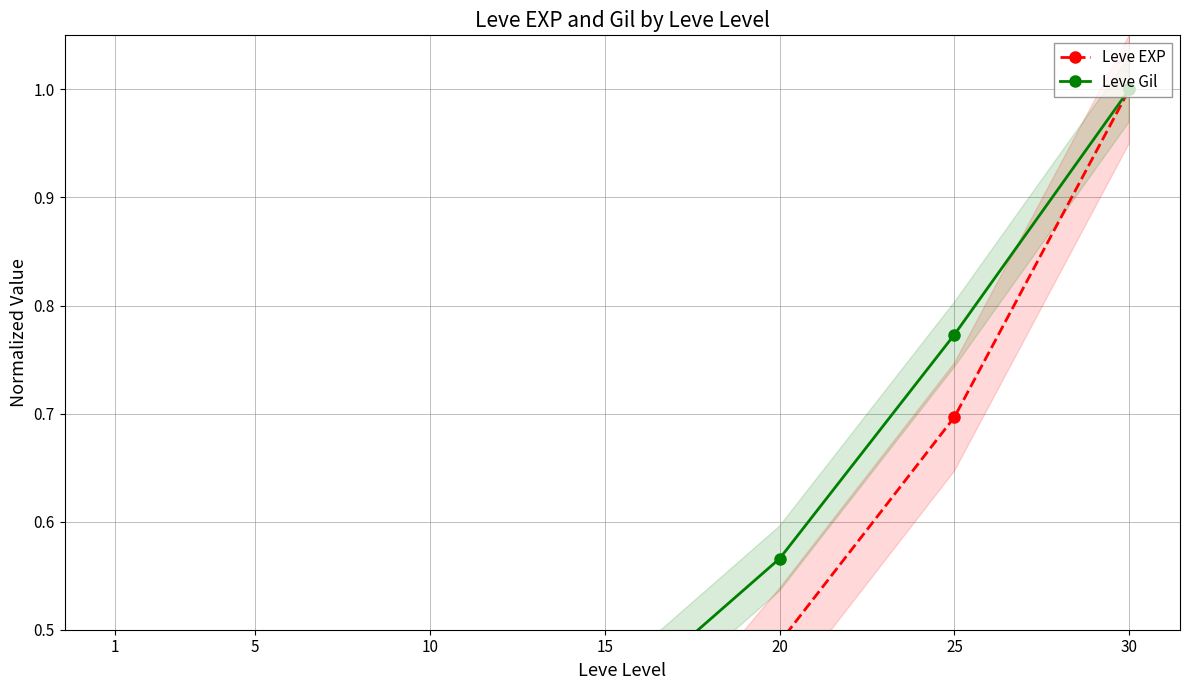

List the series in order of their peak value, highest first.

Leve EXP, Leve Gil